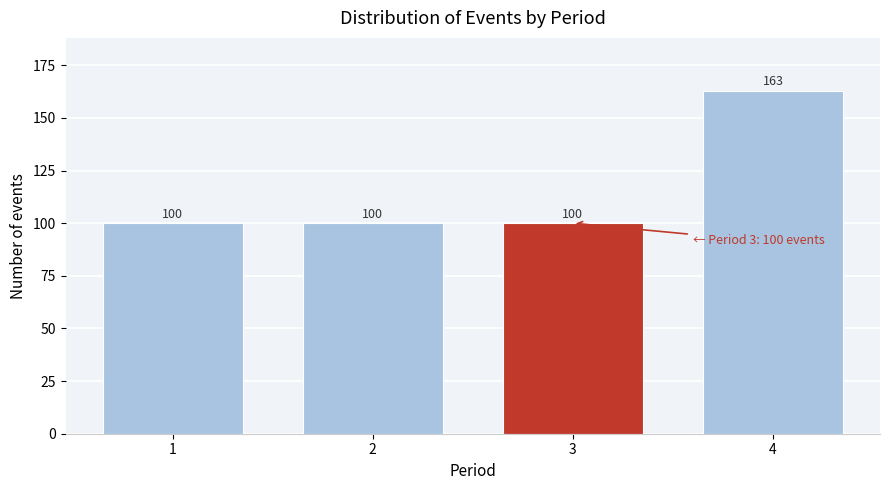

Reading left to right, extract all data points from this chart.

100	100	100	163